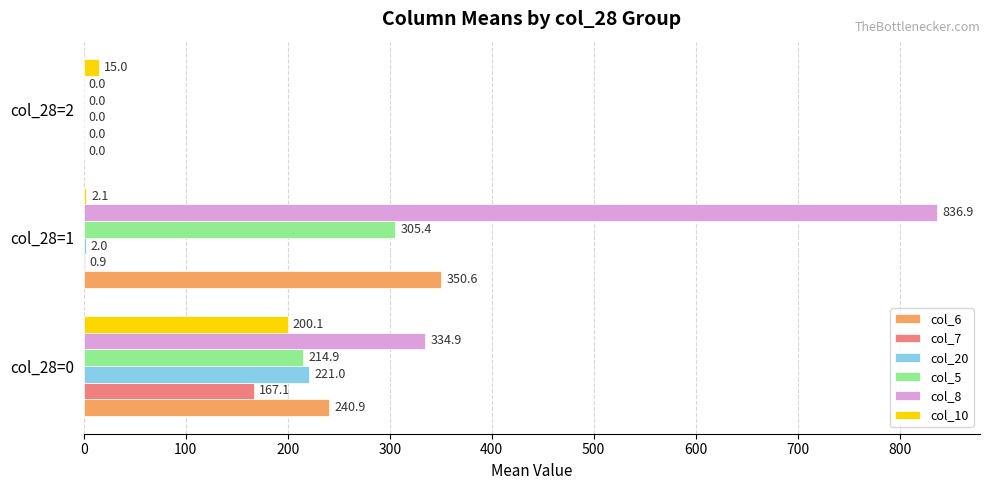

The col_6 series shows 338.0 at col_28=0. True or false?

False